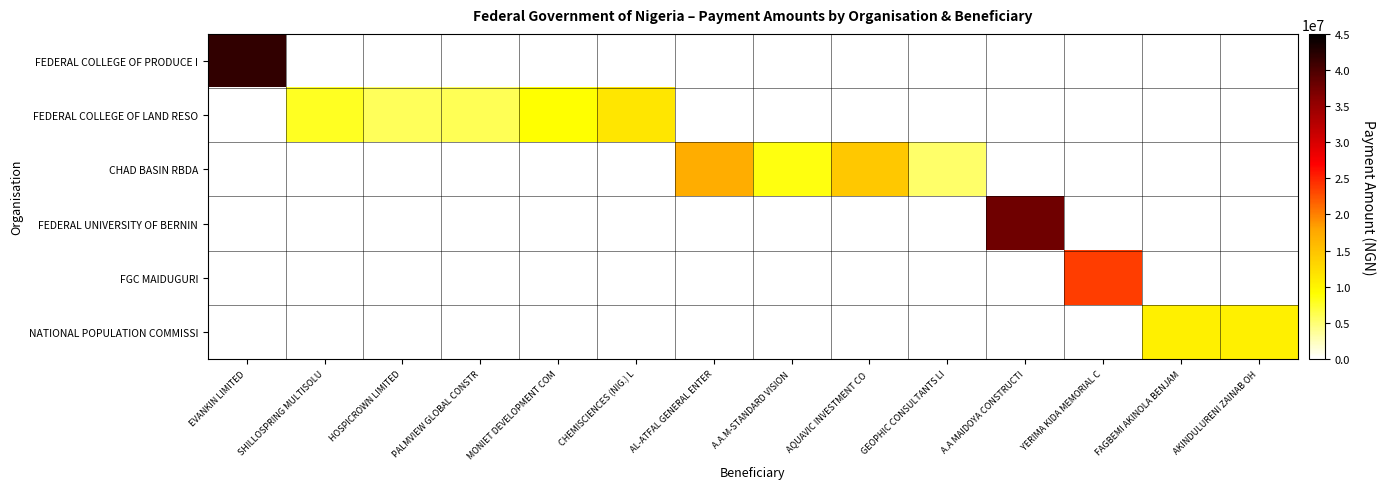

How many categories are shown in the chart?

14